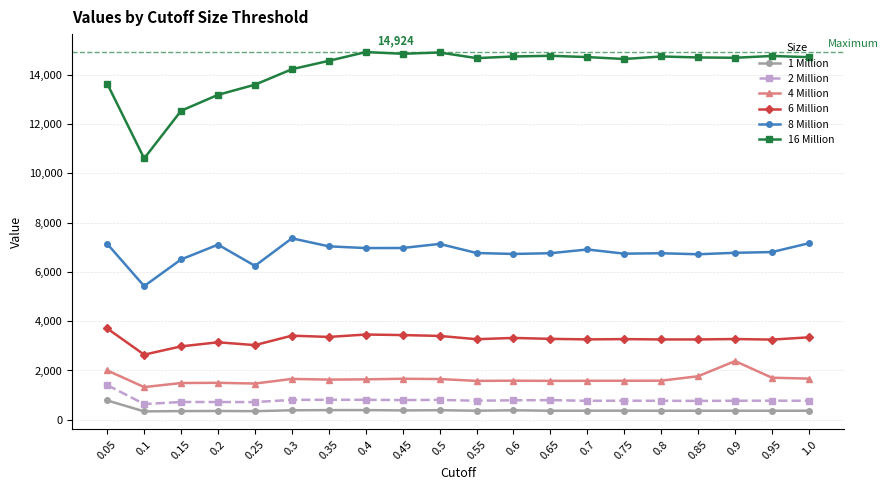

The value of 1 Million at 0.15 is 352. True or false?

True